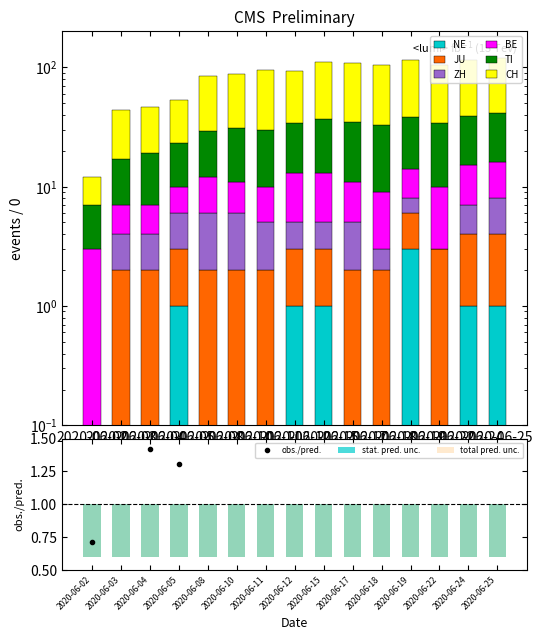

What is the minimum value for CH?

5